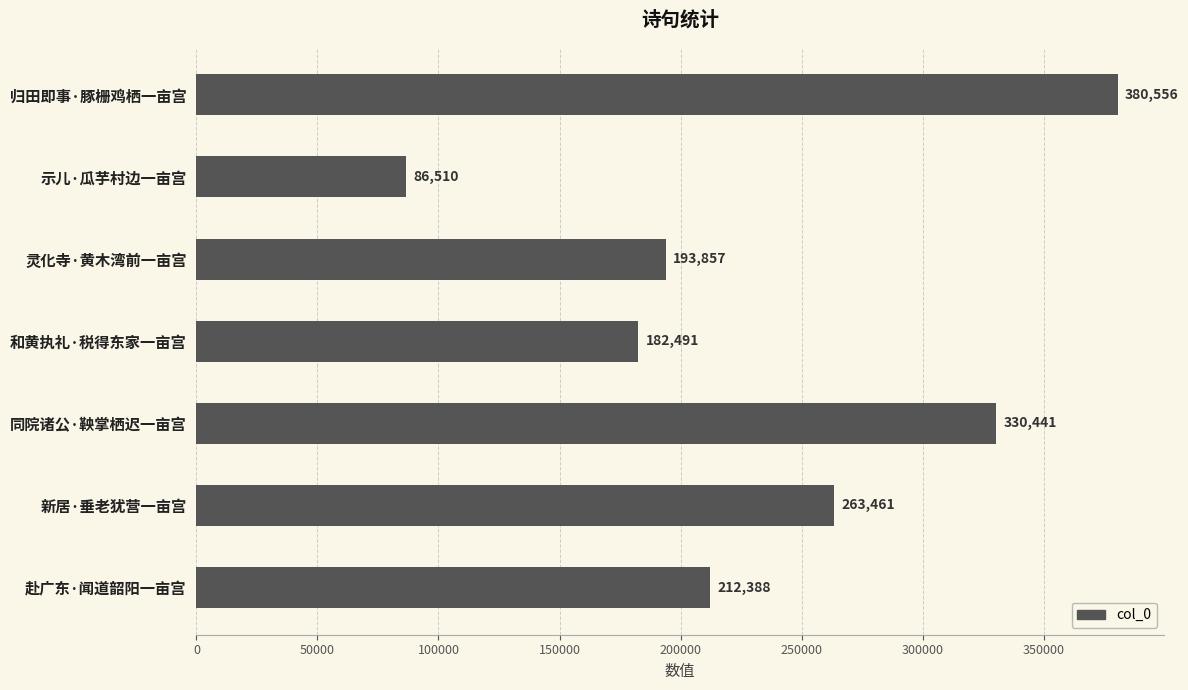

What is the label of the 7th bar from the top?

赴广东·闻道韶阳一亩宫